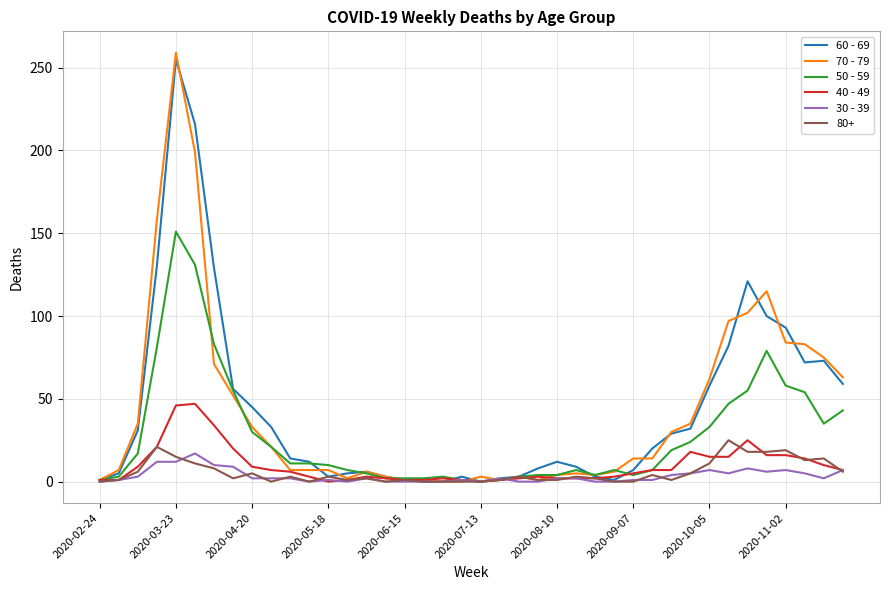

Which series has the largest range (max minus min)?

70 - 79